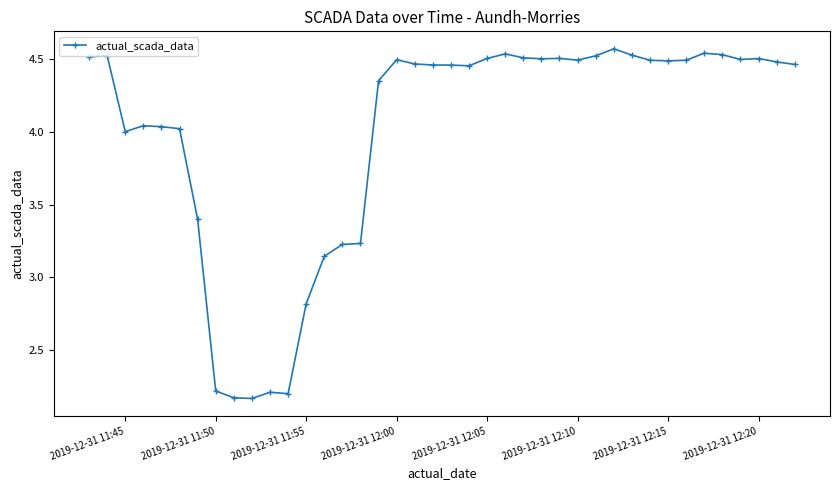

What is the difference between the second highest and minimum values?

2.4